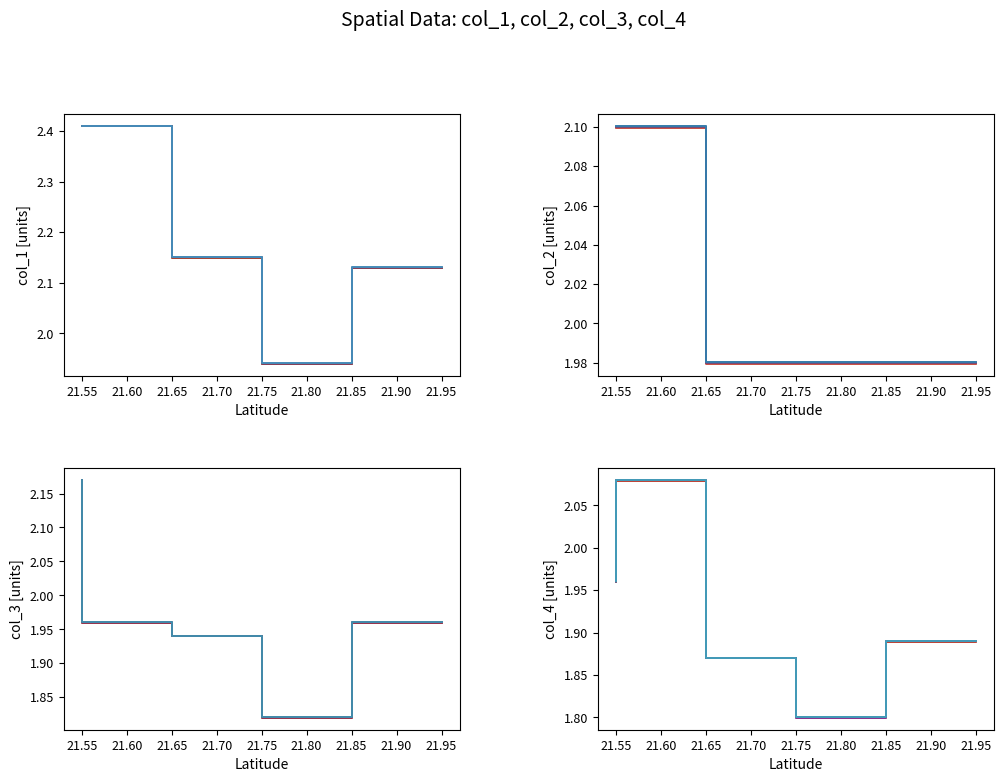

How many col_2 values are between 1 and 2?

3